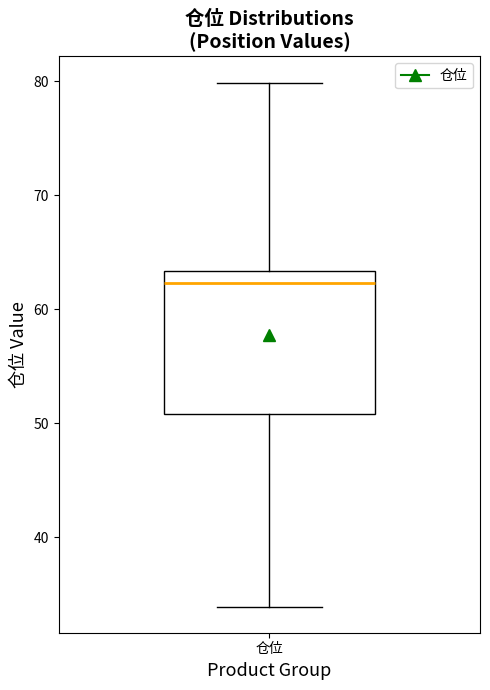

Read this box plot against the y-axis: the position of the median line, the range covered by the box, and the ends of both whiskers. The values are not printed on the chart, so give them approximately, as read against the axis.

median 62, box 51 to 63, whiskers 34 to 80